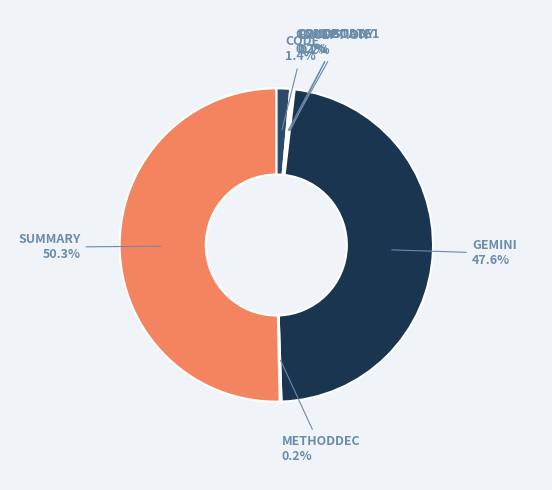

Is there any slice that represents more than half of the pie?

Yes